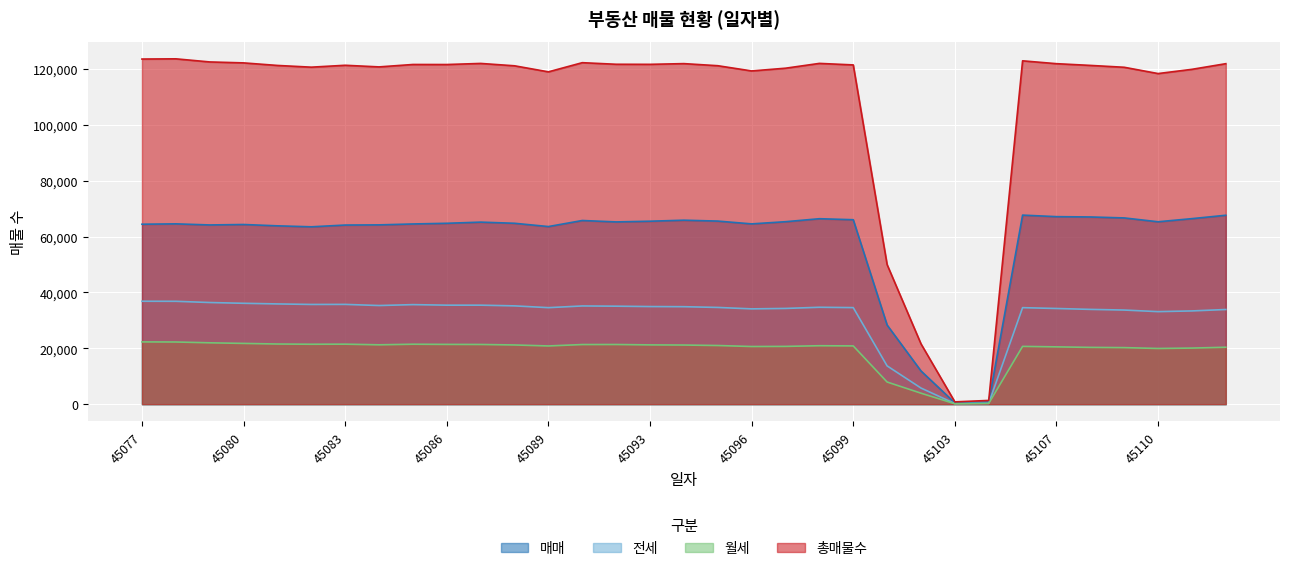

What is the average value of the 월세 series?

18909